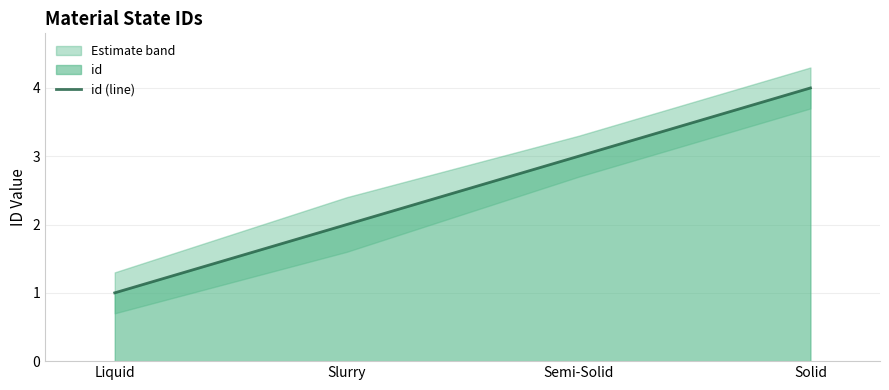

True or false: the data shows 3 at Semi-Solid.

True